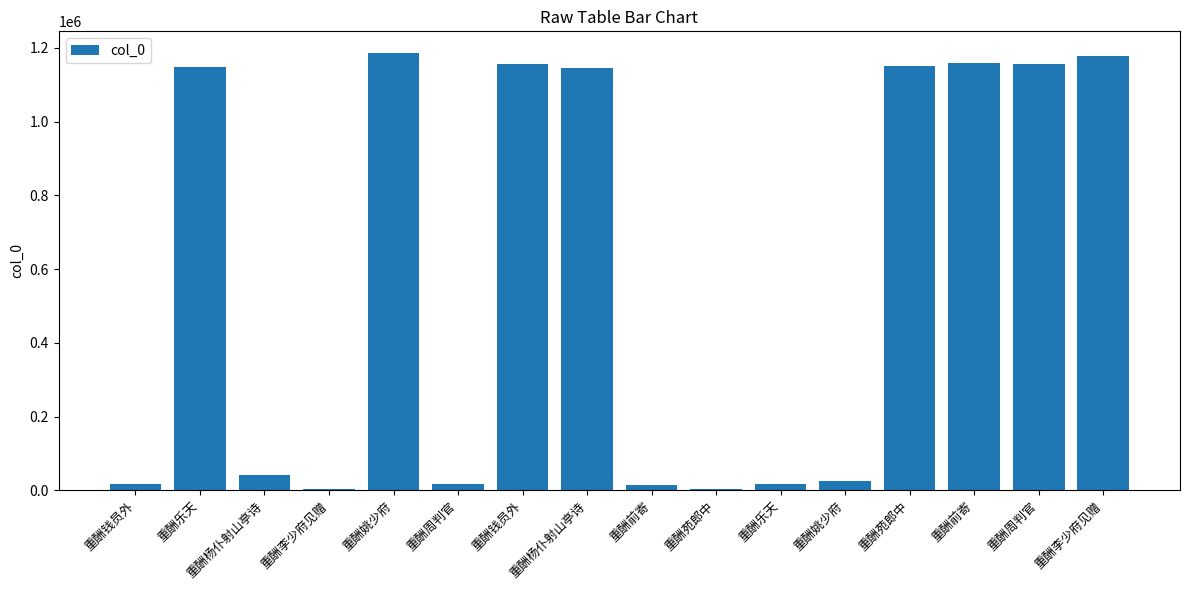

Count the number of data series in this chart.

1